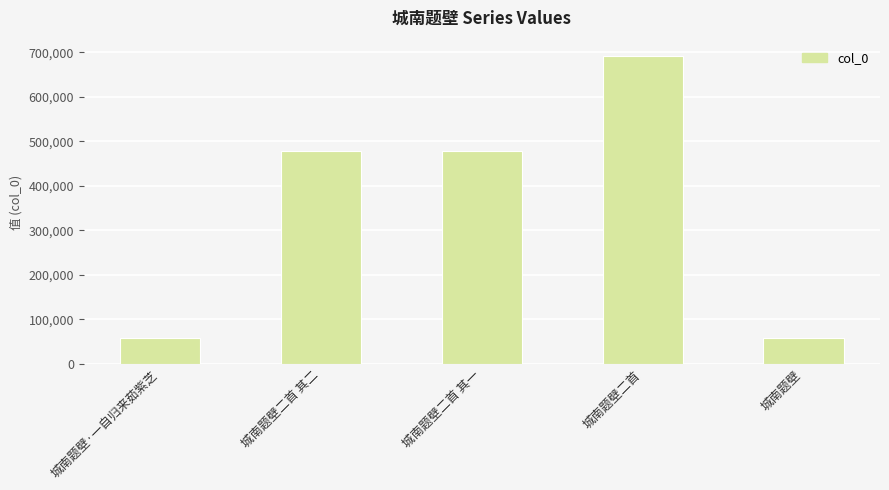

What is the average value?

352472